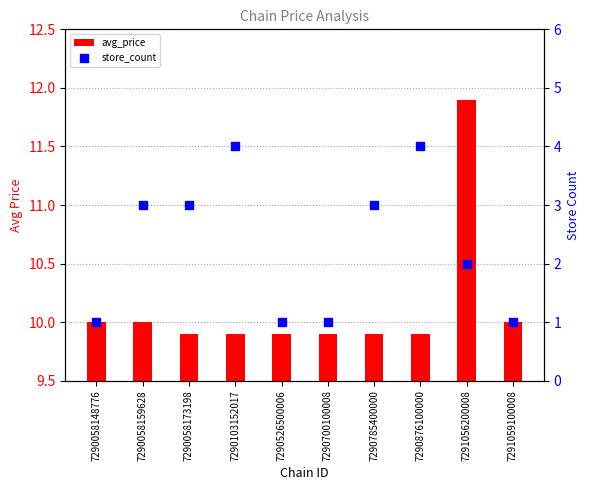

At how many categories does at least one series exceed 2?

10